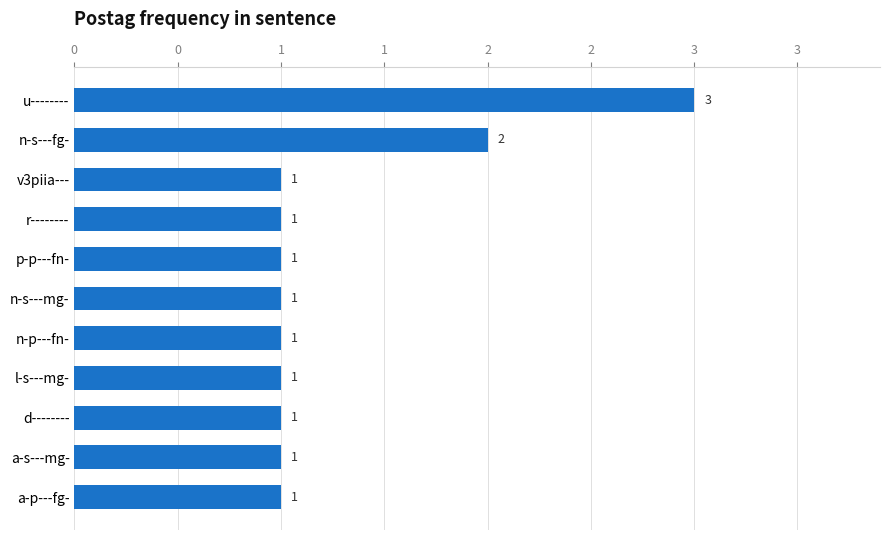

How many bars are there in total?

11